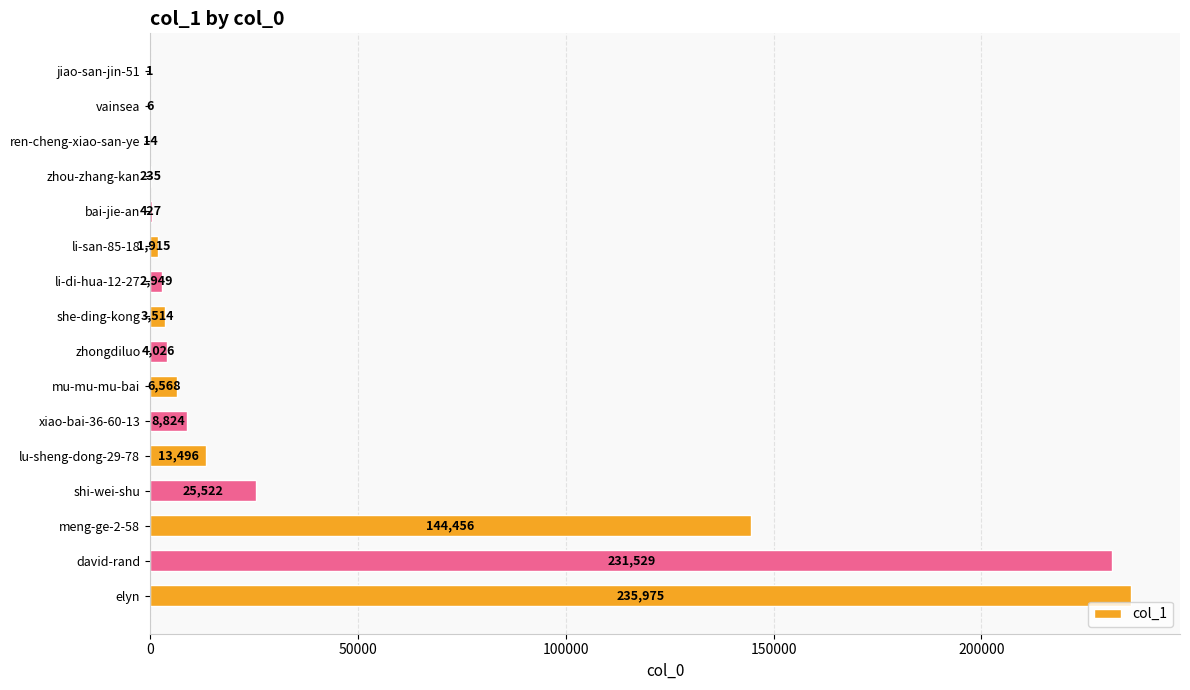

How many series are shown in this chart?

1